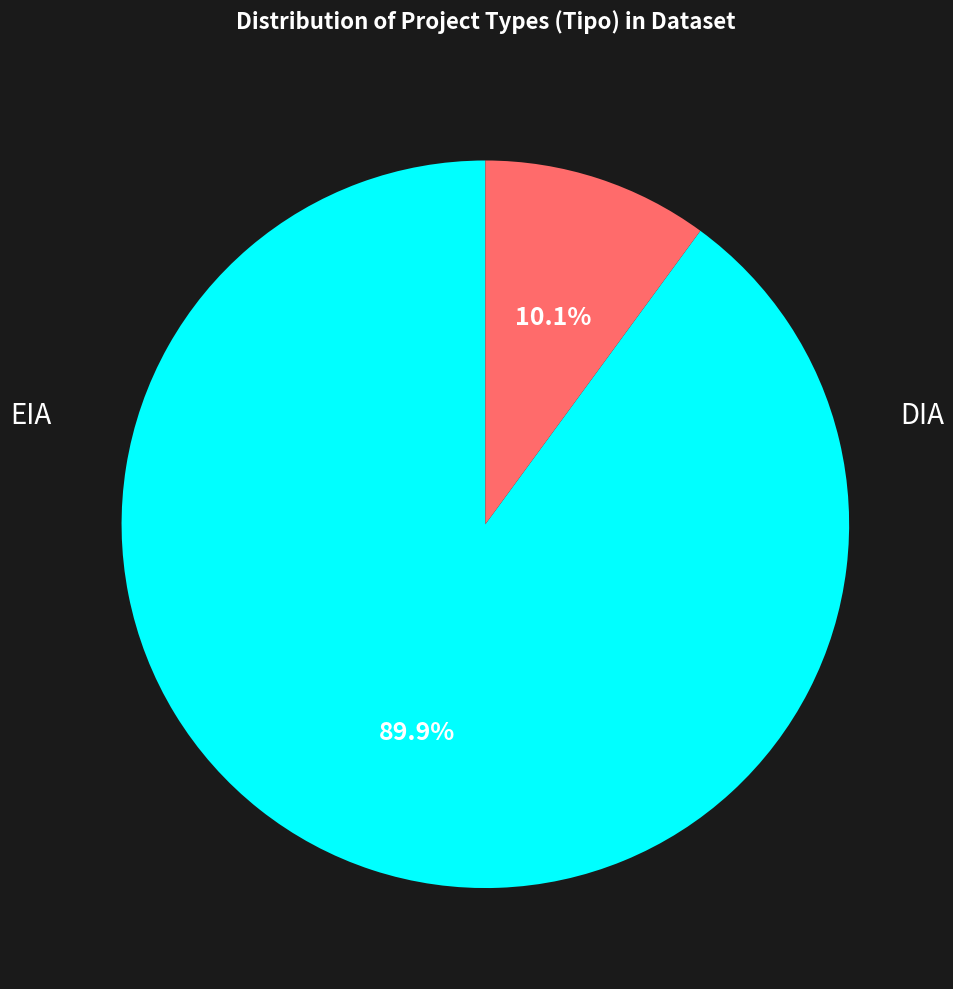

Is there a majority slice in this chart?

Yes